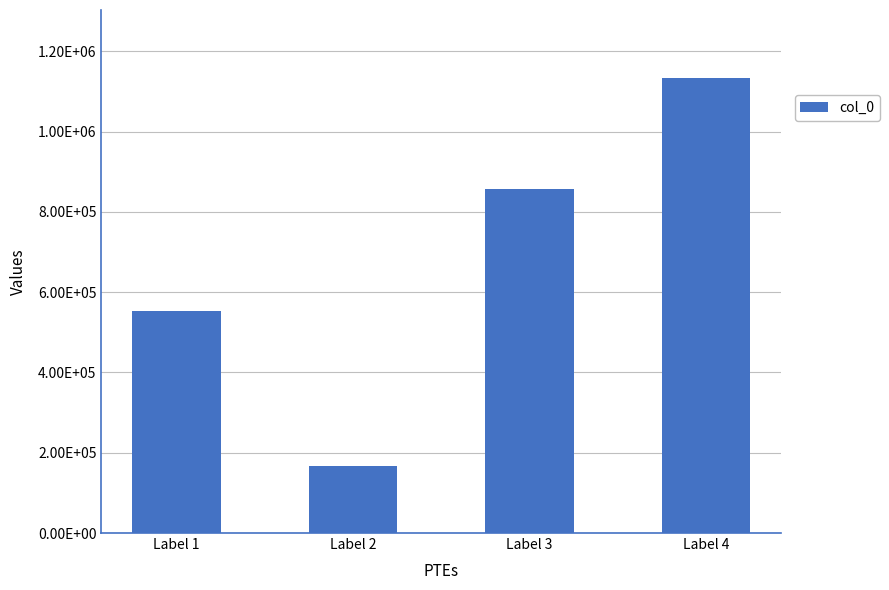

Approximately how many times larger is the value at Label 3 compared to Label 2?

5.1